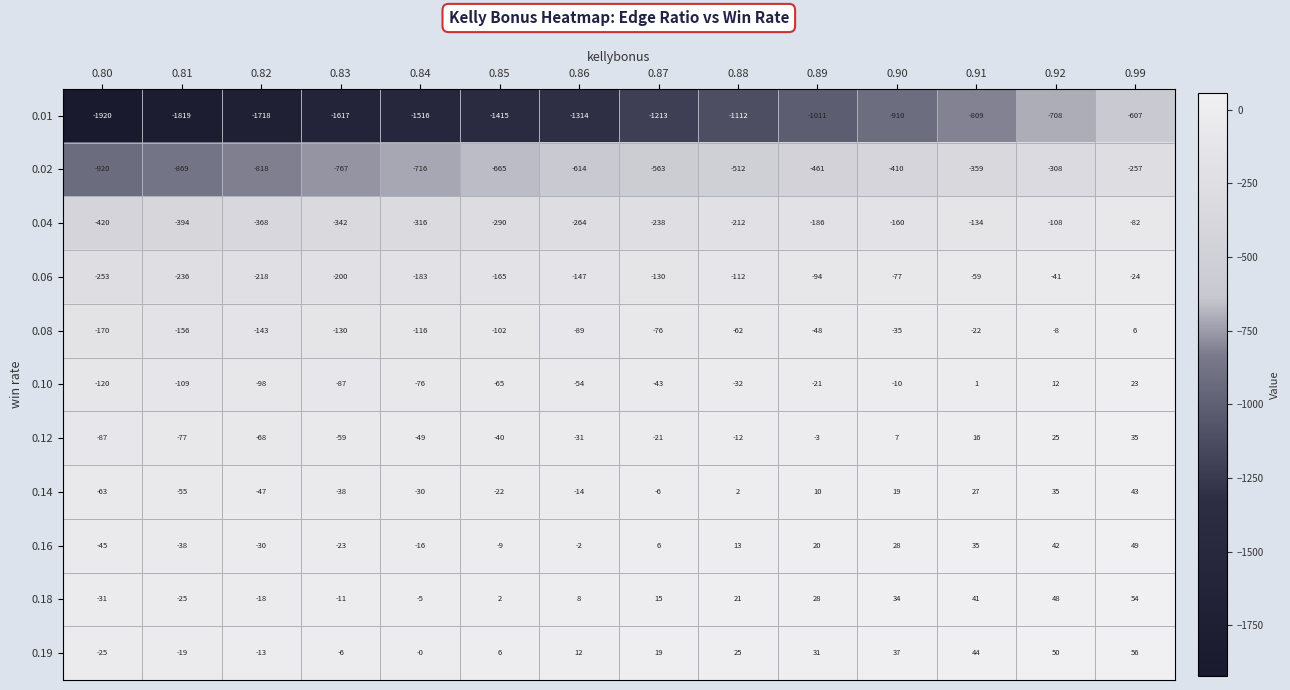

At which category does the chart reach its minimum across all series?

0.80